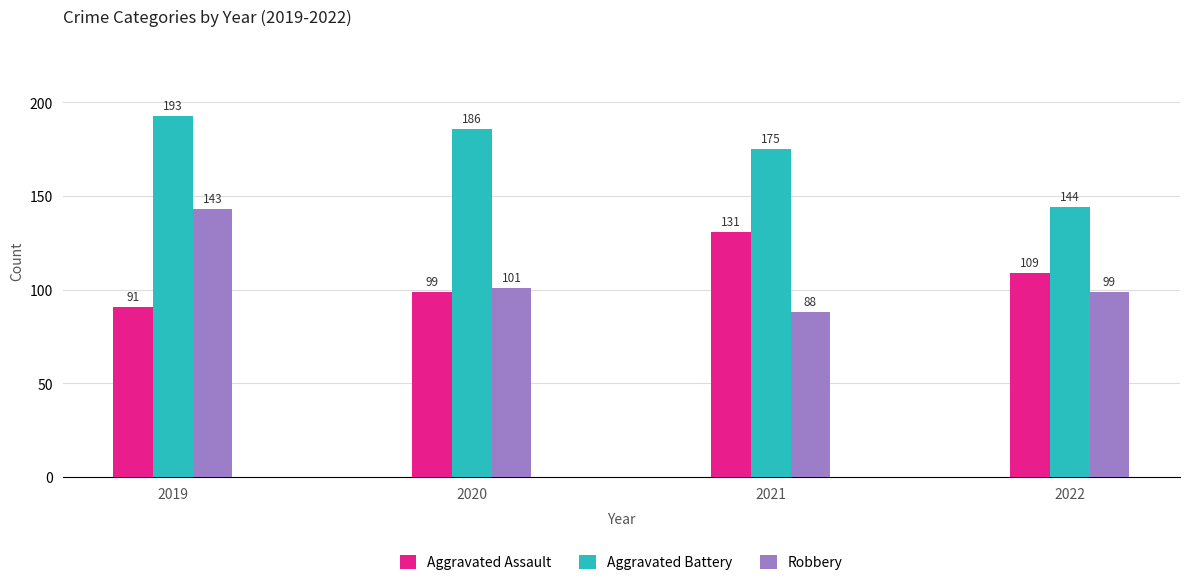

Which series has the widest spread of values?

Robbery